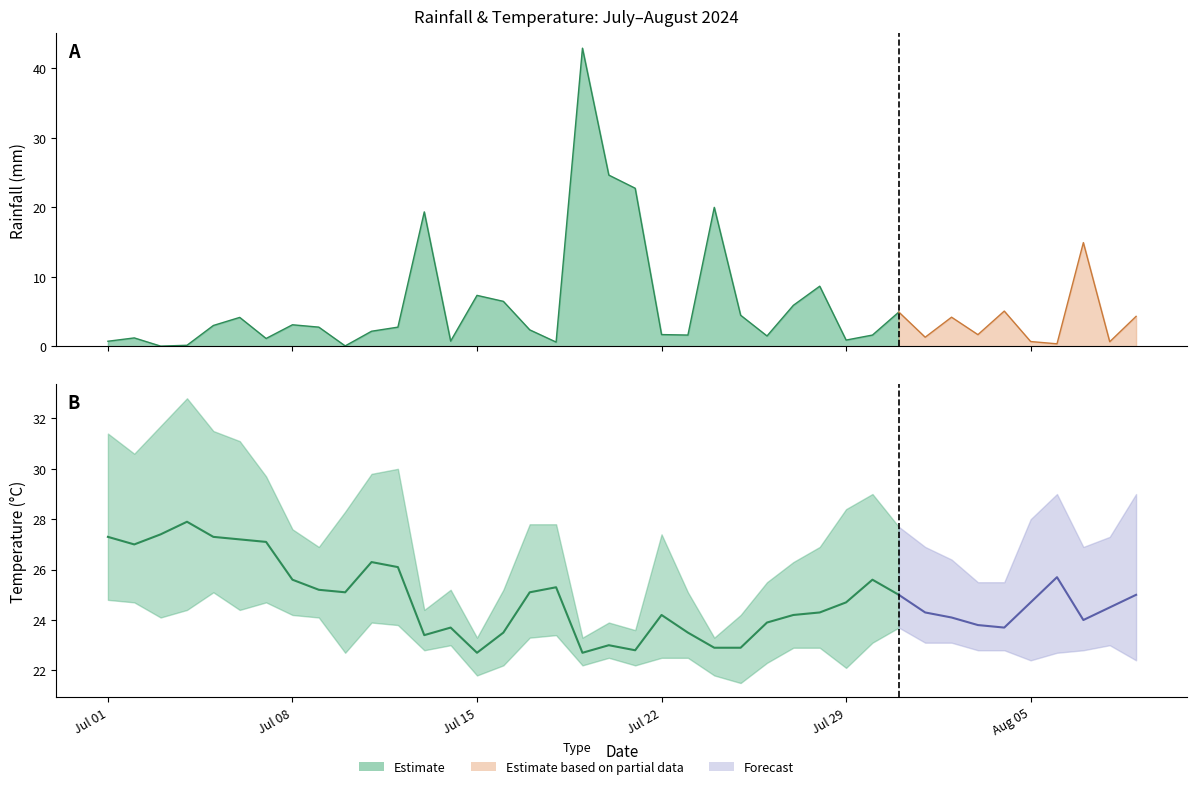

In avg_temp_c, how many points are lower than both neighbors (excluding endpoints)?

8